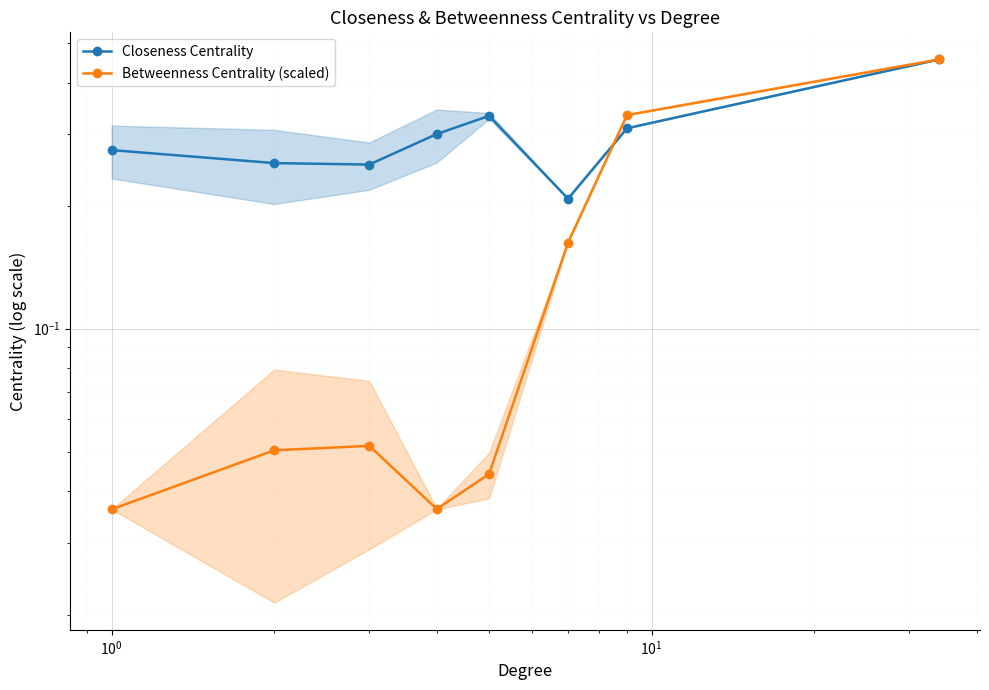

How many interior local peaks does the Betweenness Centrality (scaled) series have?

1